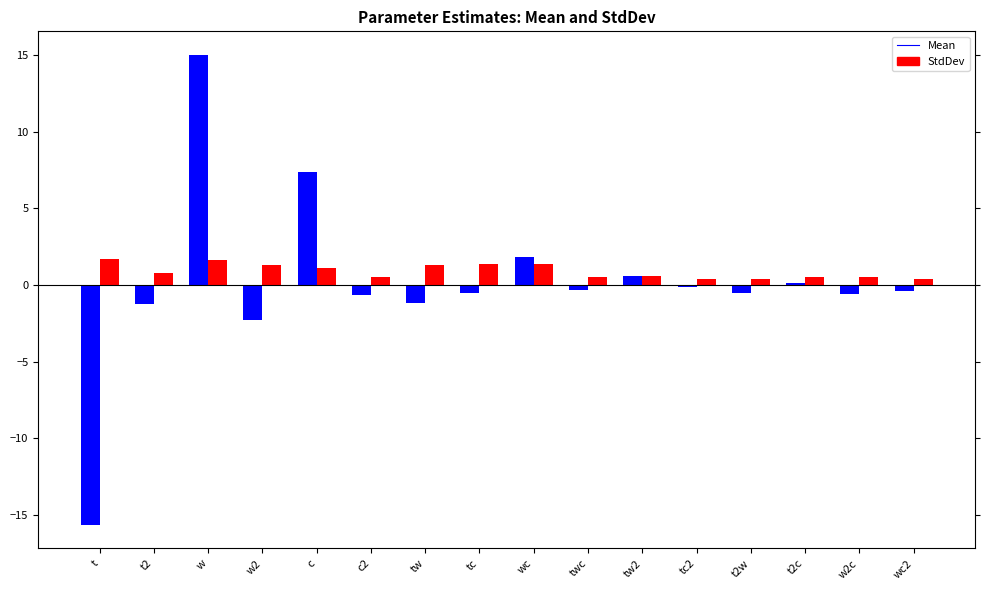

Are the bars grouped side by side (vs. stacked)?

Yes